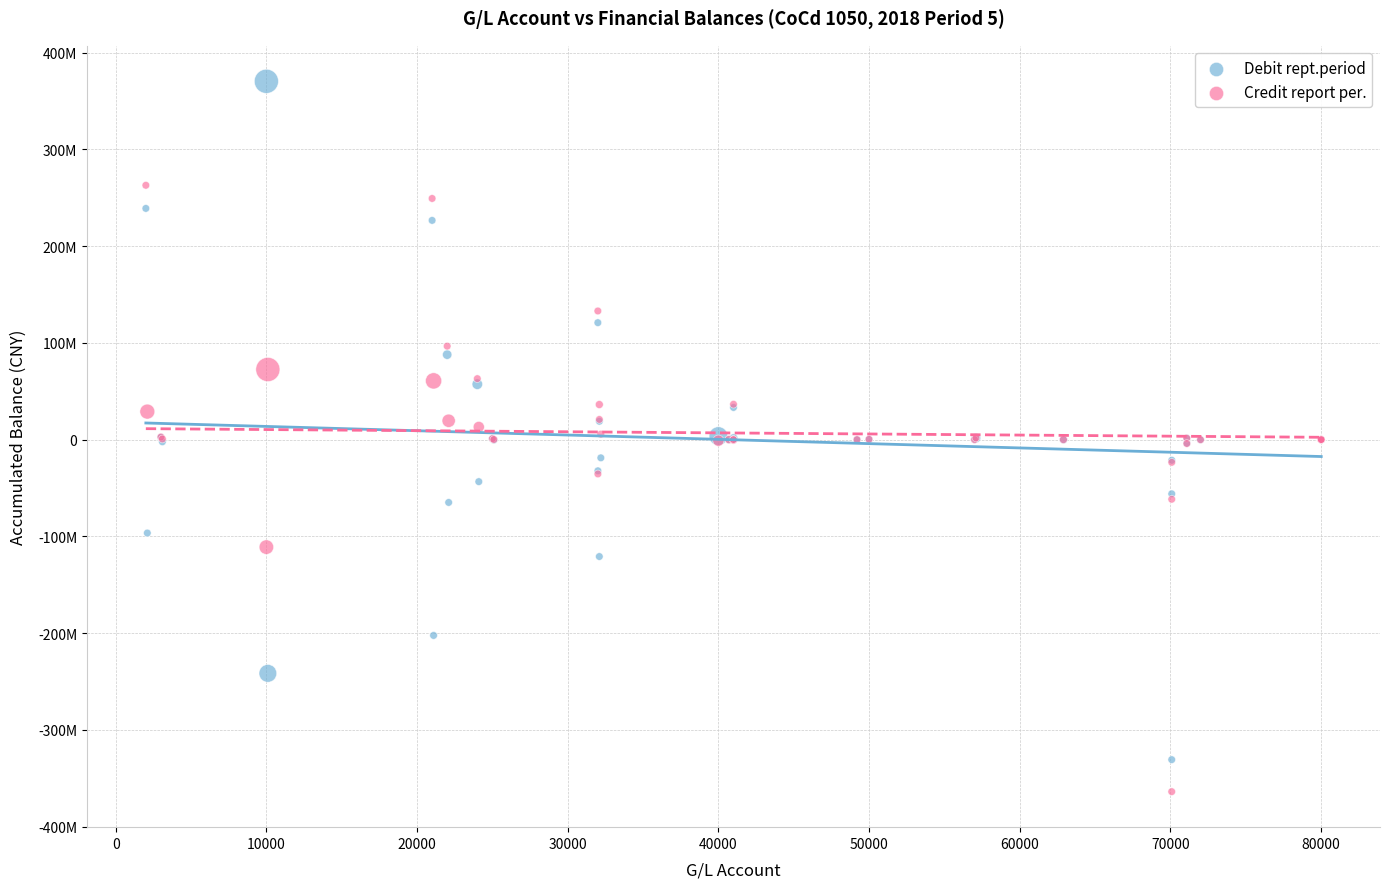

Which series reaches the minimum Y coordinate?

Credit report per.